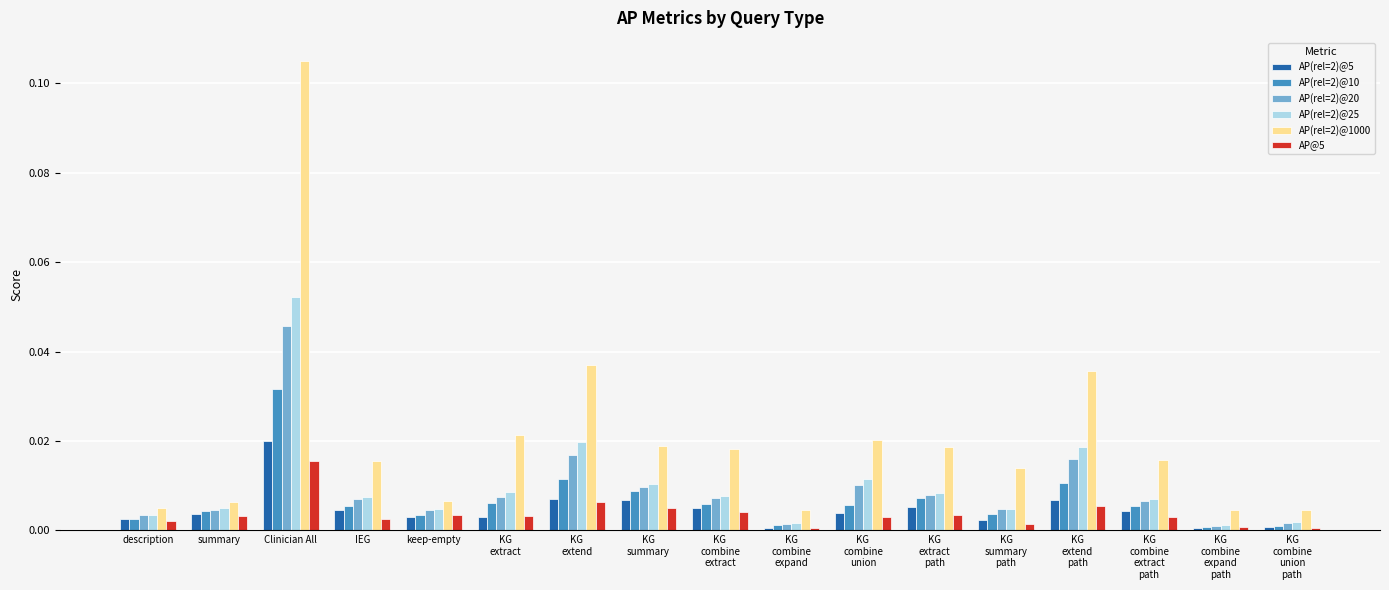

What is the label of the 5th bar from the right?

KG
summary
path